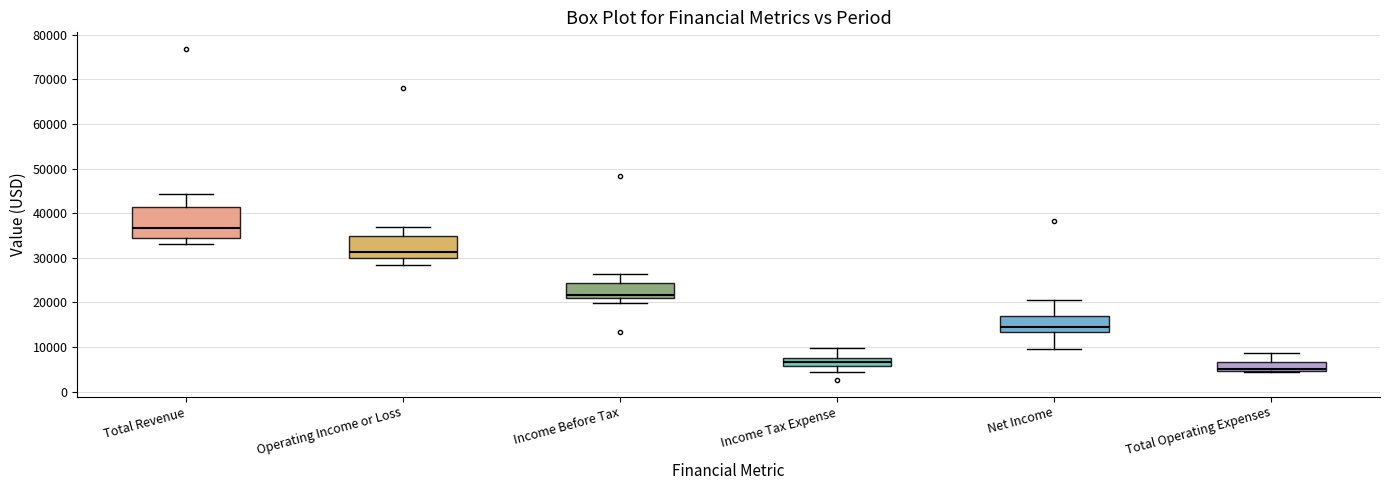

Which box is the tallest, from its lower edge to its upper edge?

Total Revenue